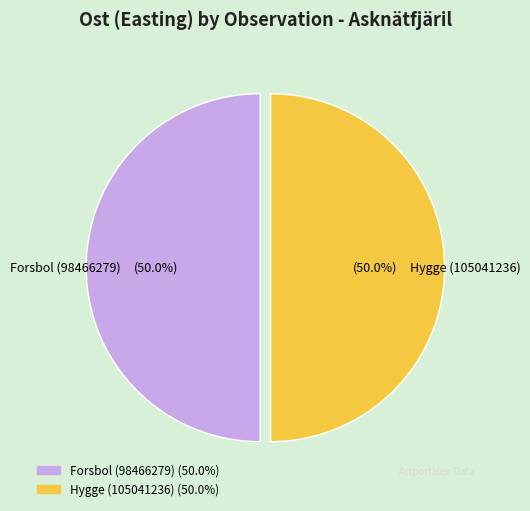

How much of the chart is everything except Forsbol (98466279)?

50.0%